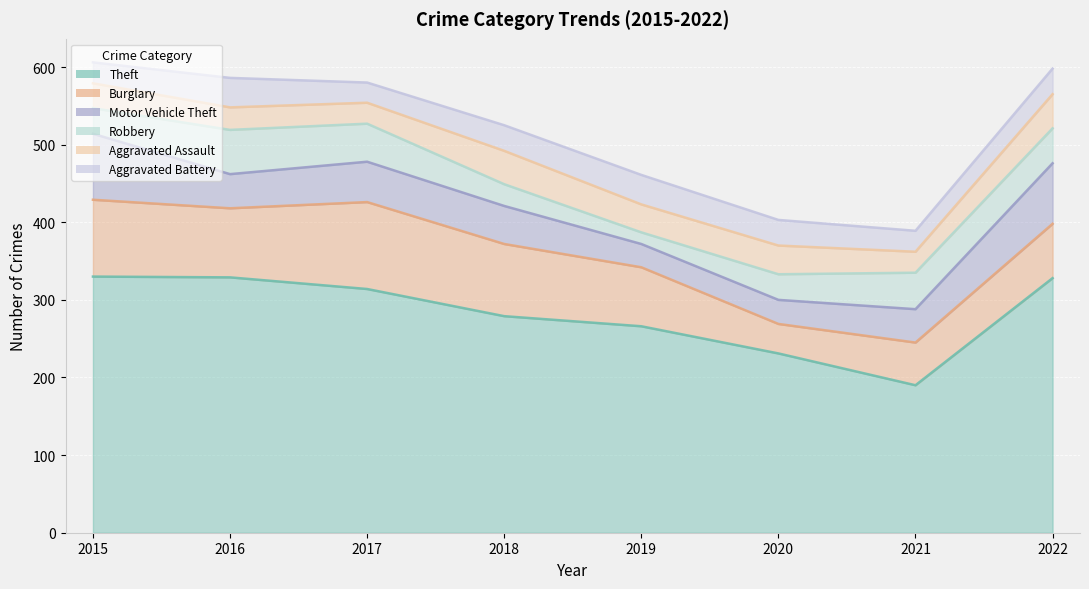

Reading right to left, transcribe all the data shown in this chart.

Theft: 2022=328	2021=190	2020=231	2019=266	2018=279	2017=314	2016=329	2015=330
Burglary: 2022=70	2021=55	2020=38	2019=76	2018=93	2017=112	2016=89	2015=99
Motor Vehicle Theft: 2022=78	2021=43	2020=31	2019=30	2018=49	2017=52	2016=44	2015=85
Robbery: 2022=45	2021=47	2020=33	2019=15	2018=28	2017=49	2016=57	2015=33
Aggravated Assault: 2022=44	2021=27	2020=37	2019=36	2018=43	2017=27	2016=29	2015=32
Aggravated Battery: 2022=33	2021=27	2020=33	2019=38	2018=33	2017=26	2016=38	2015=27